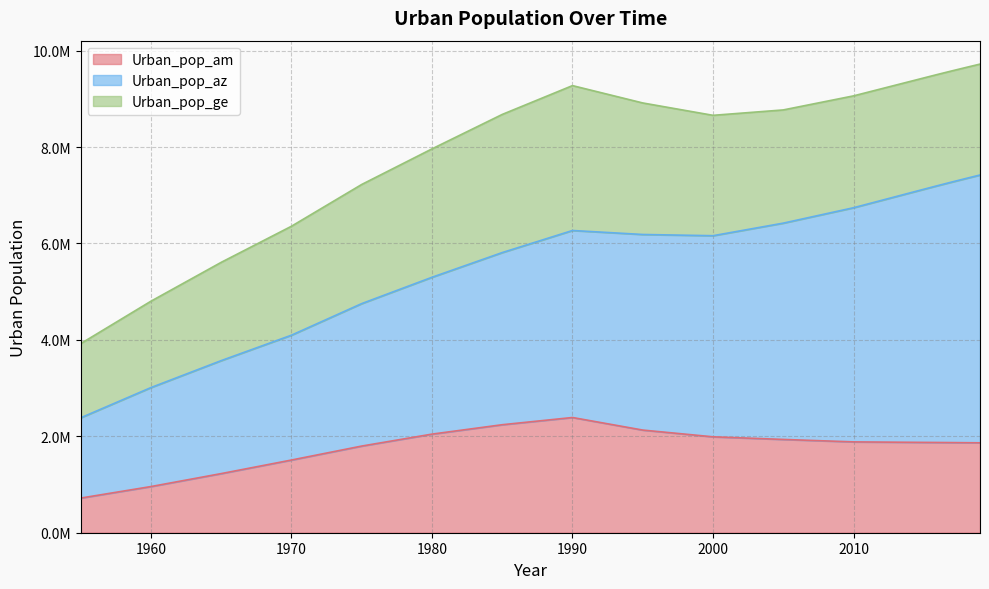

True or false: Urban_pop_az and Urban_pop_ge intersect in this chart.

False